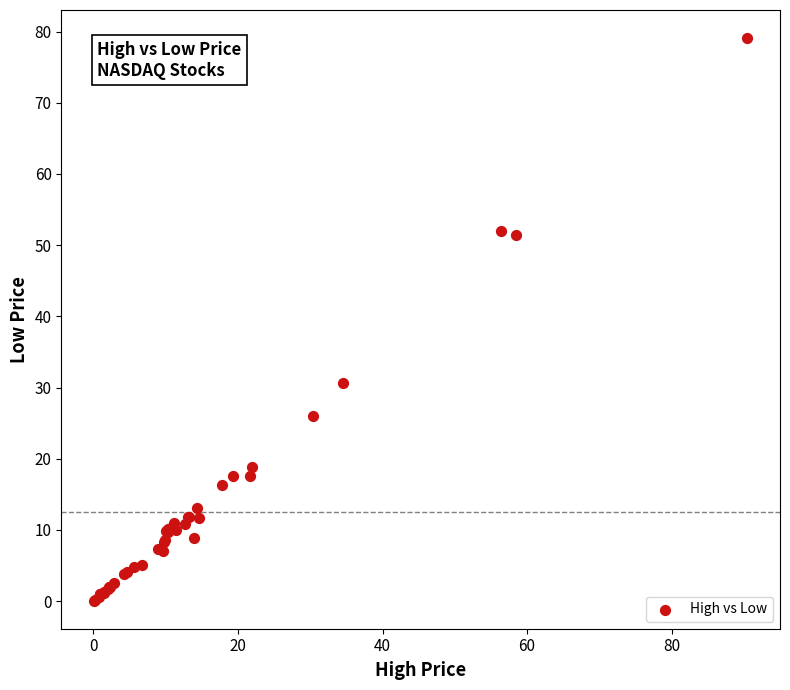

What Y value in the scatter plot is closest to 39?

30.7